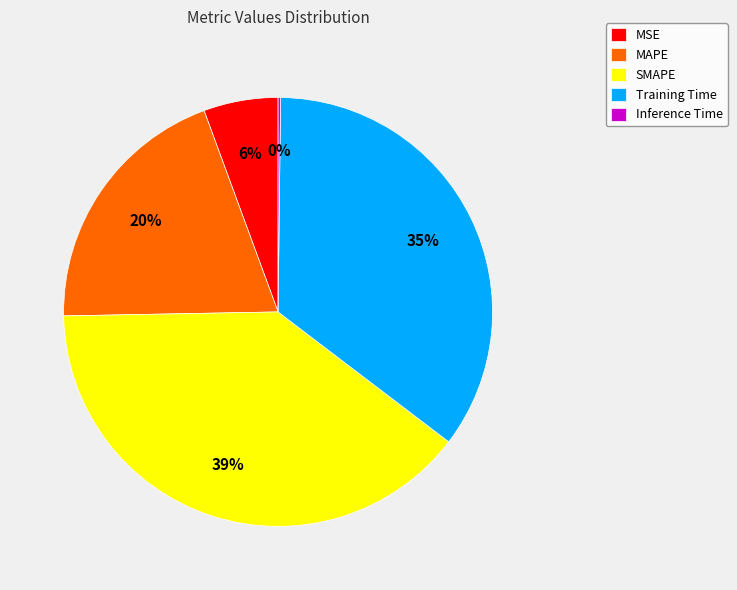

Is the sum of Training Time and MAPE greater than half?

Yes